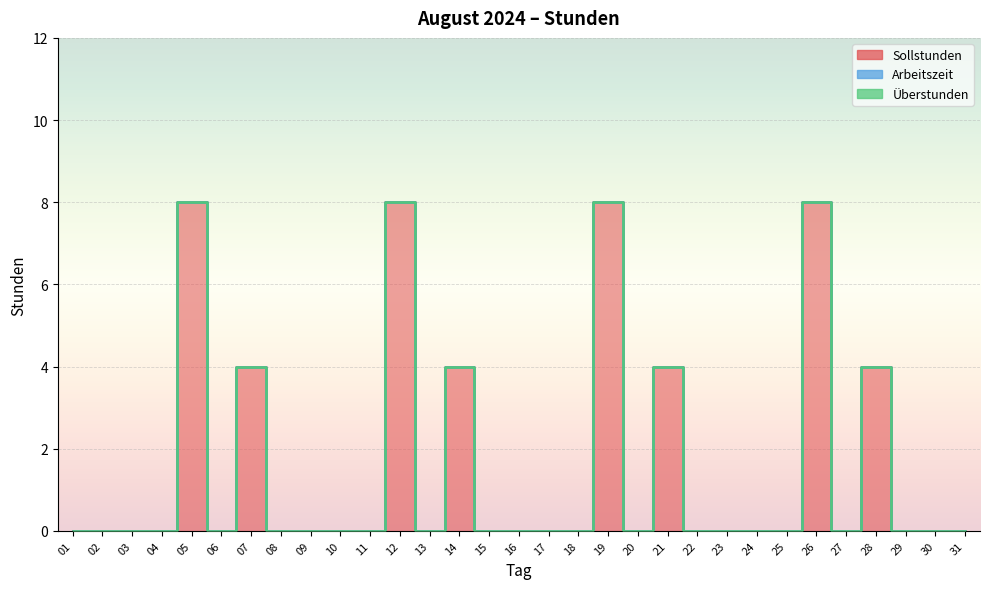

True or false: Sollstunden and Überstunden cross at least once.

False